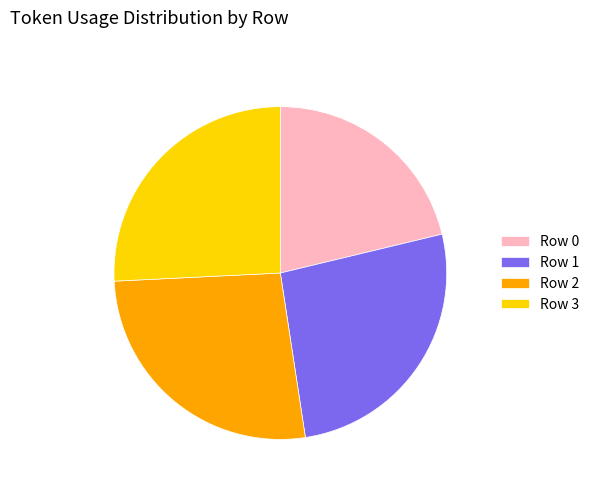

True or false: Row 0 accounts for 21% of the total.

True